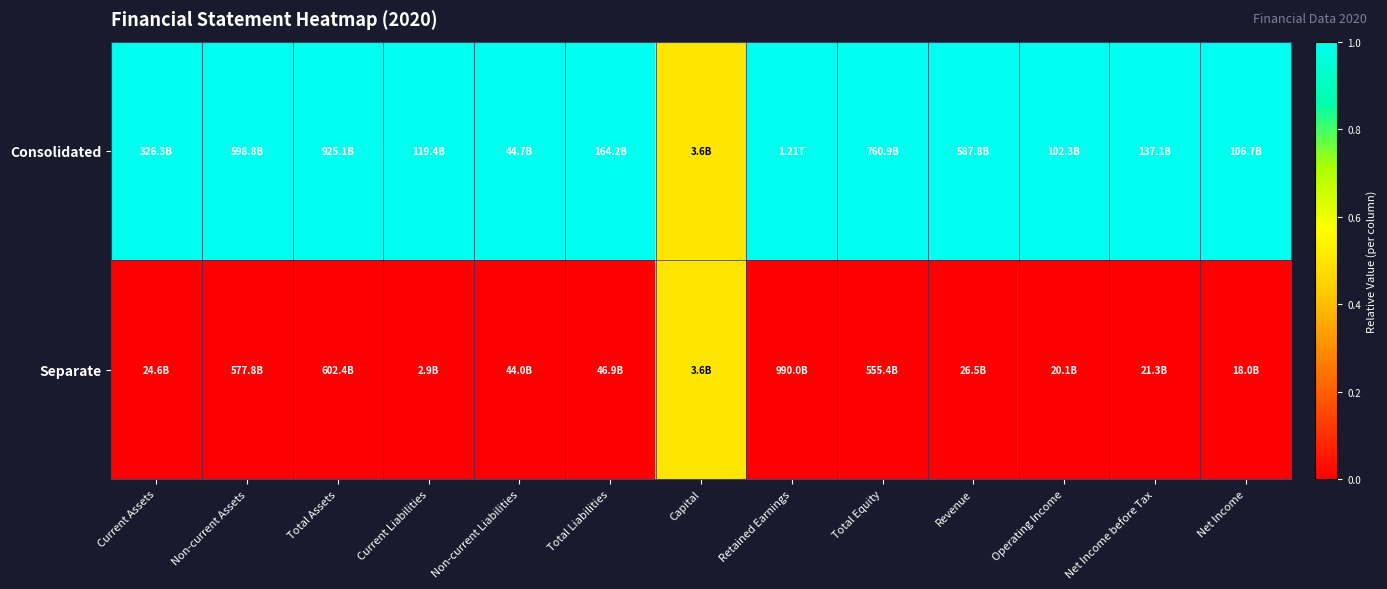

List the series in order of their overall mean, lowest first.

Separate, Consolidated